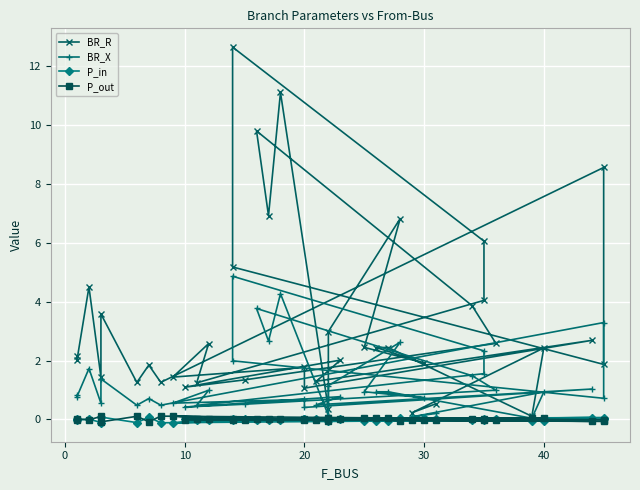

Rank the series by their maximum value, from highest to lowest.

BR_R, BR_X, P_out, P_in